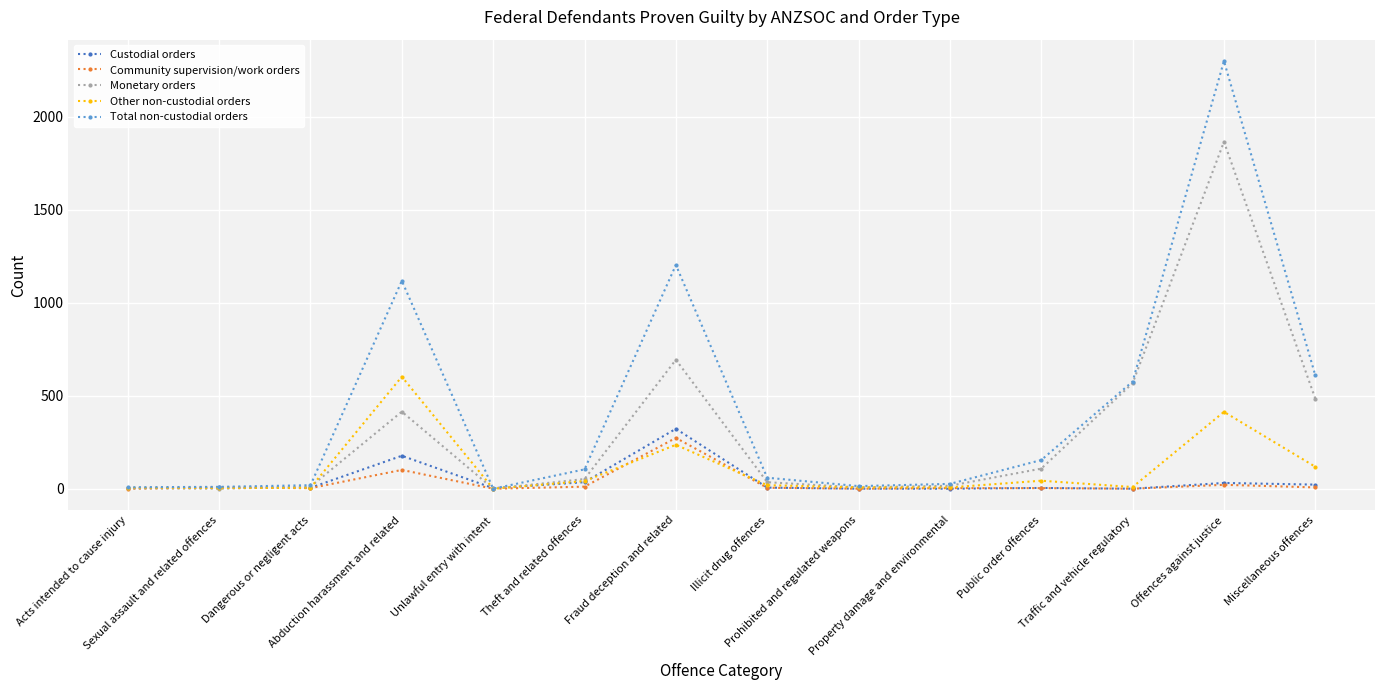

Is it true that Total non-custodial orders equals 10 at Sexual assault and related offences?

True